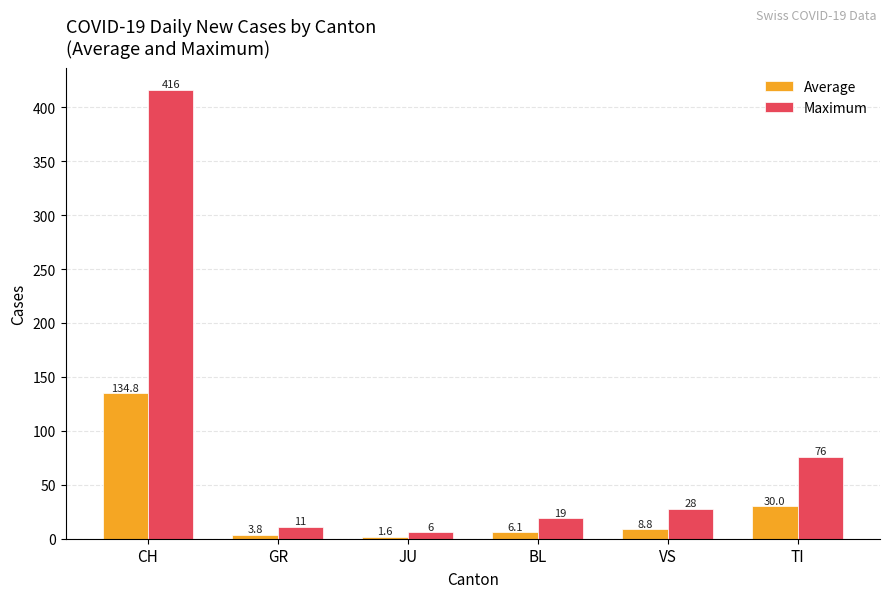

What is the label of the 6th bar from the right?

CH